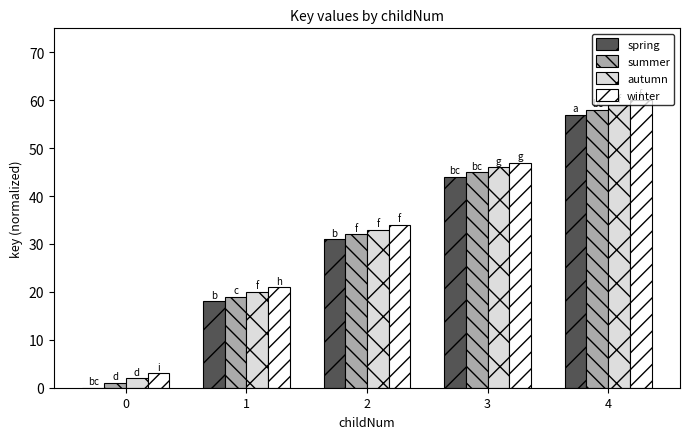

What is the sum of all autumn values?

160